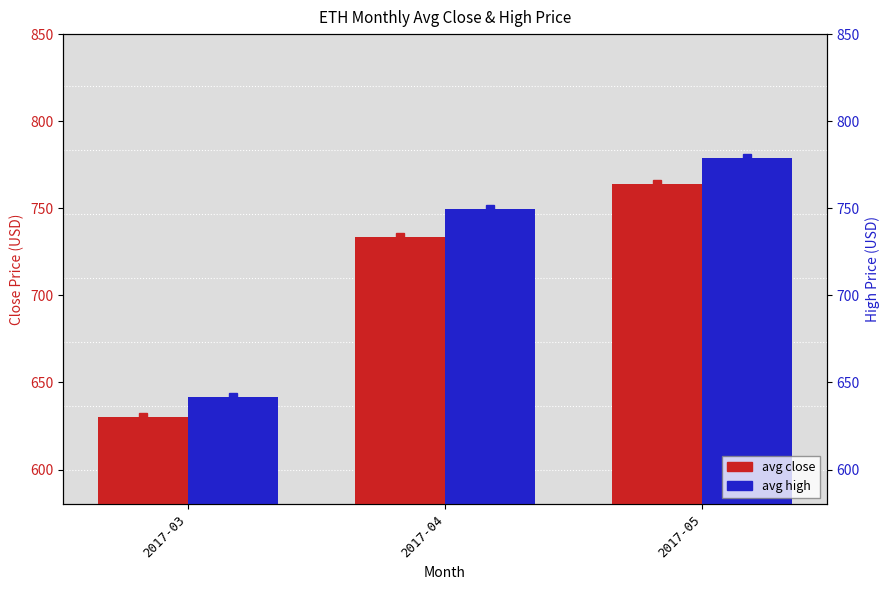

What is the difference between the highest and lowest values at 2017-04?

16.0